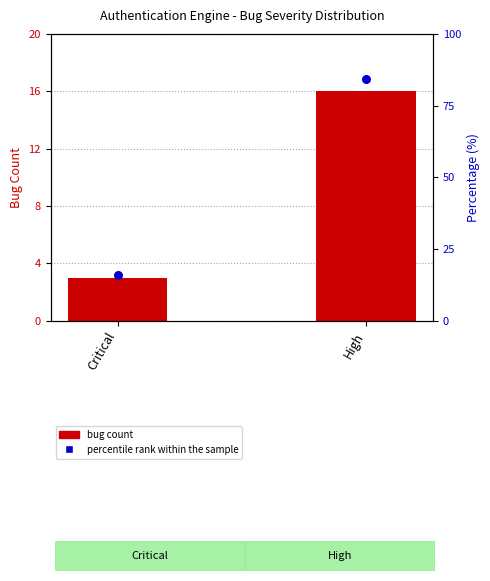

Is the value of Bug Count at Critical greater than the value of percentile rank within the sample at High?

No